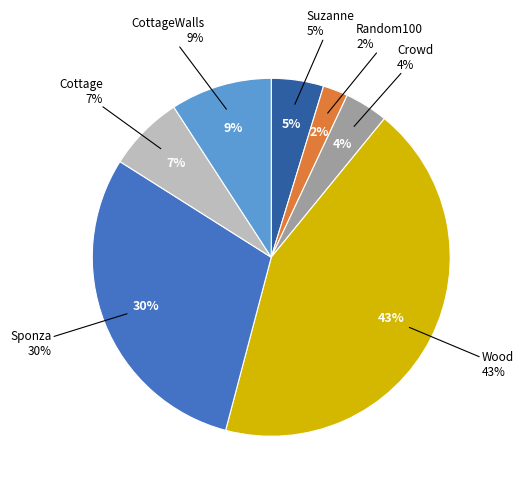

What is the largest slice in the pie chart?

Wood